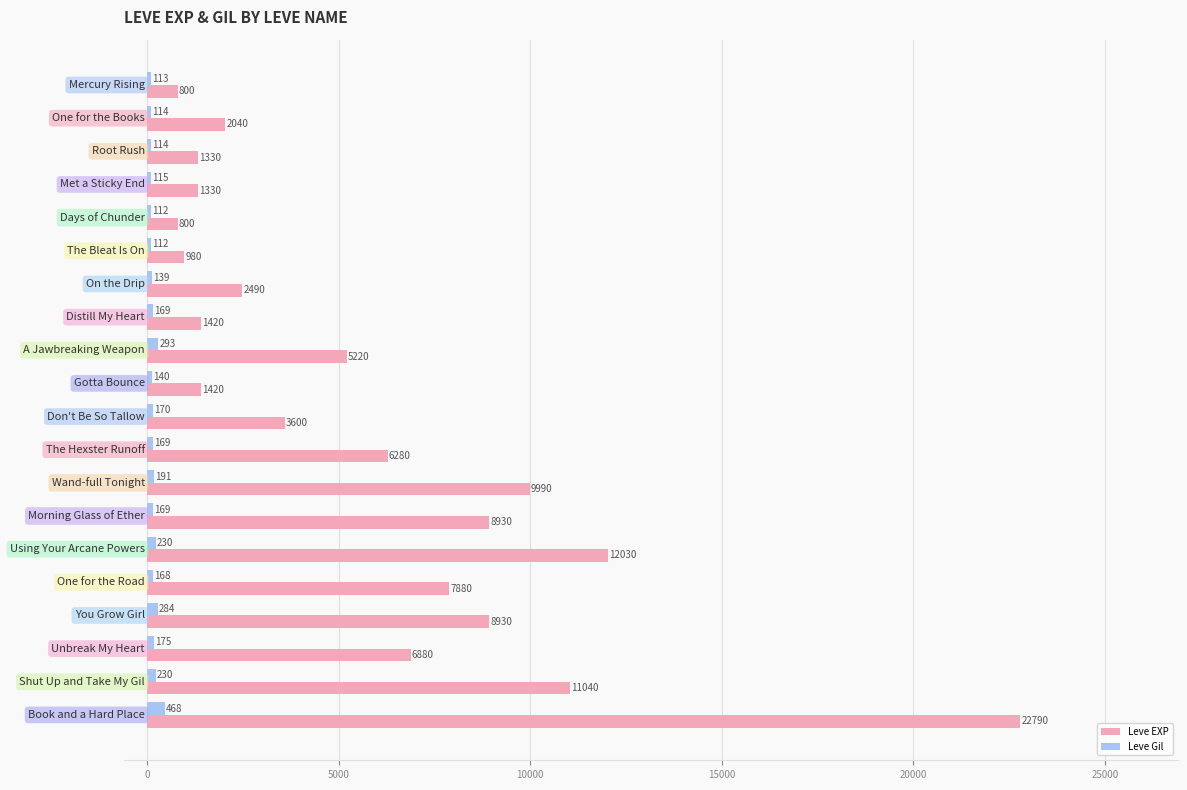

Which series has the largest range (max minus min)?

Leve EXP